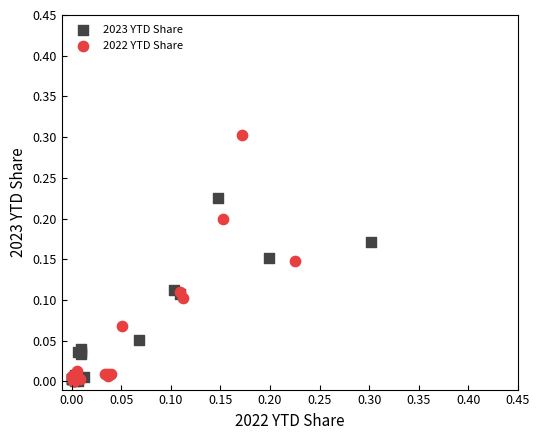

Which series has the largest Y range (max minus min)?

2022 YTD Share